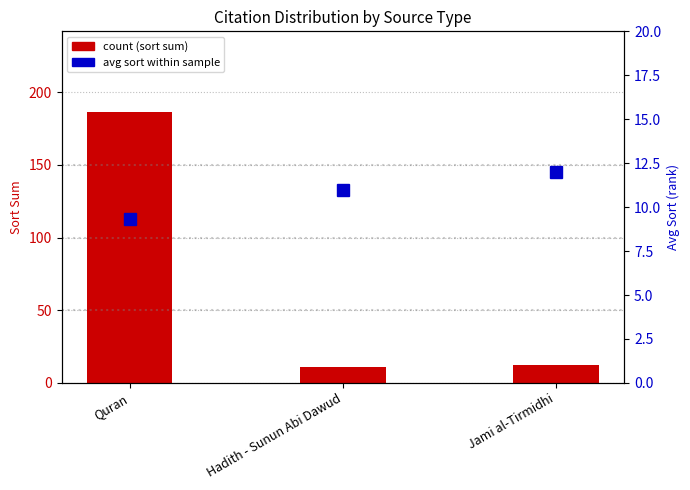

At Jami al-Tirmidhi, list the series in order from largest to smallest.

count (sort sum), avg sort (percentile rank)